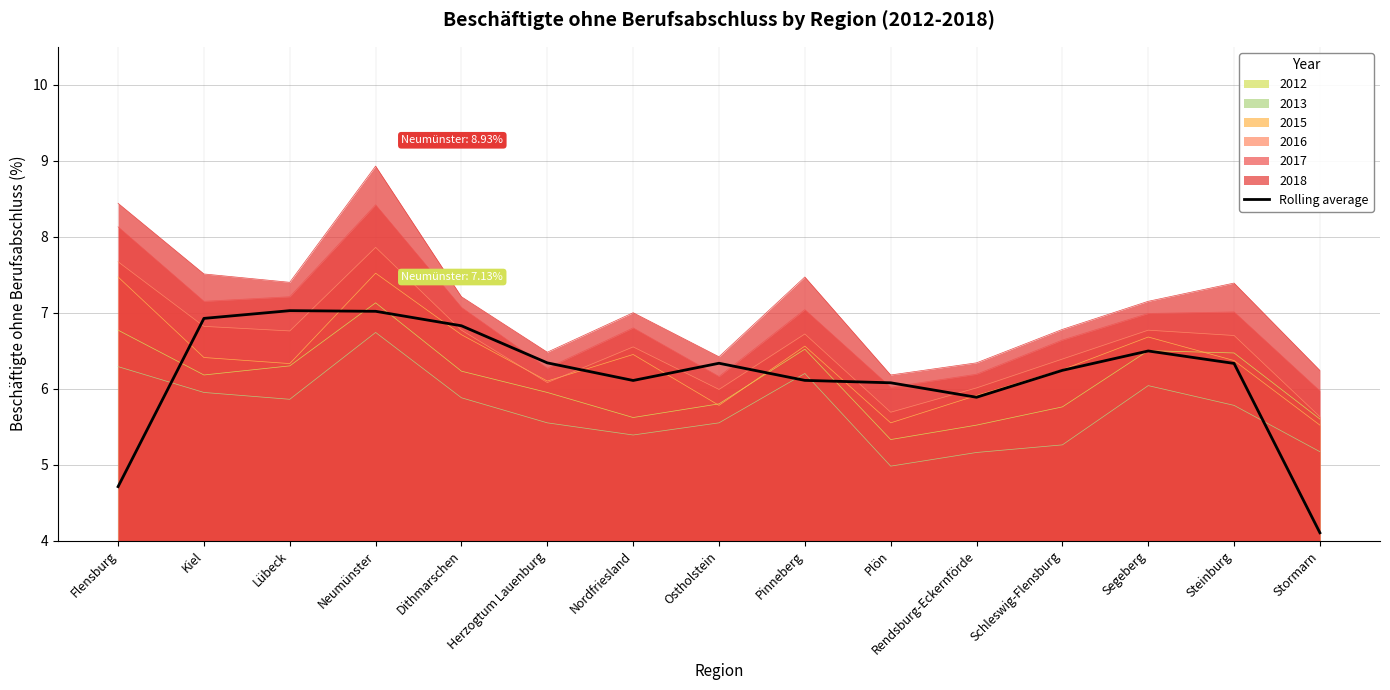

Which has a higher value, Rendsburg-Eckernförde or Nordfriesland?

Nordfriesland